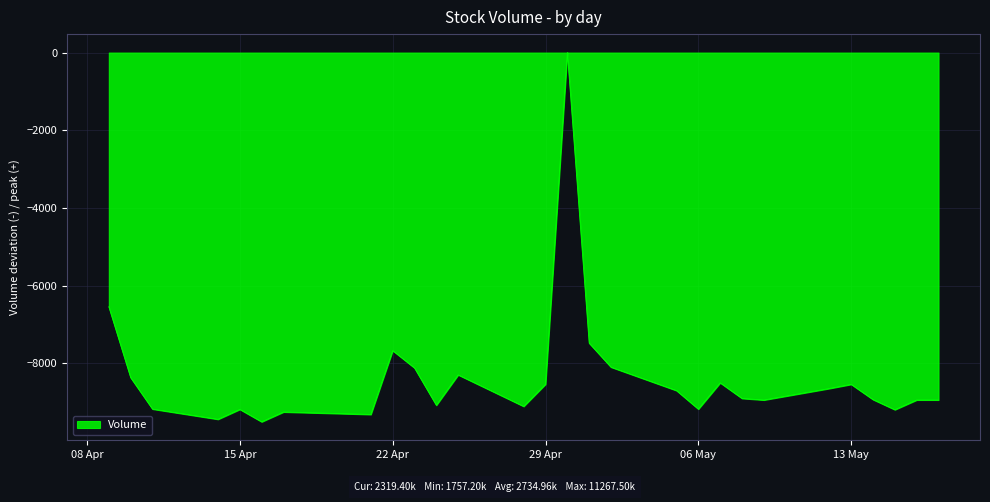

What is the difference between the maximum and minimum values?

9510.3